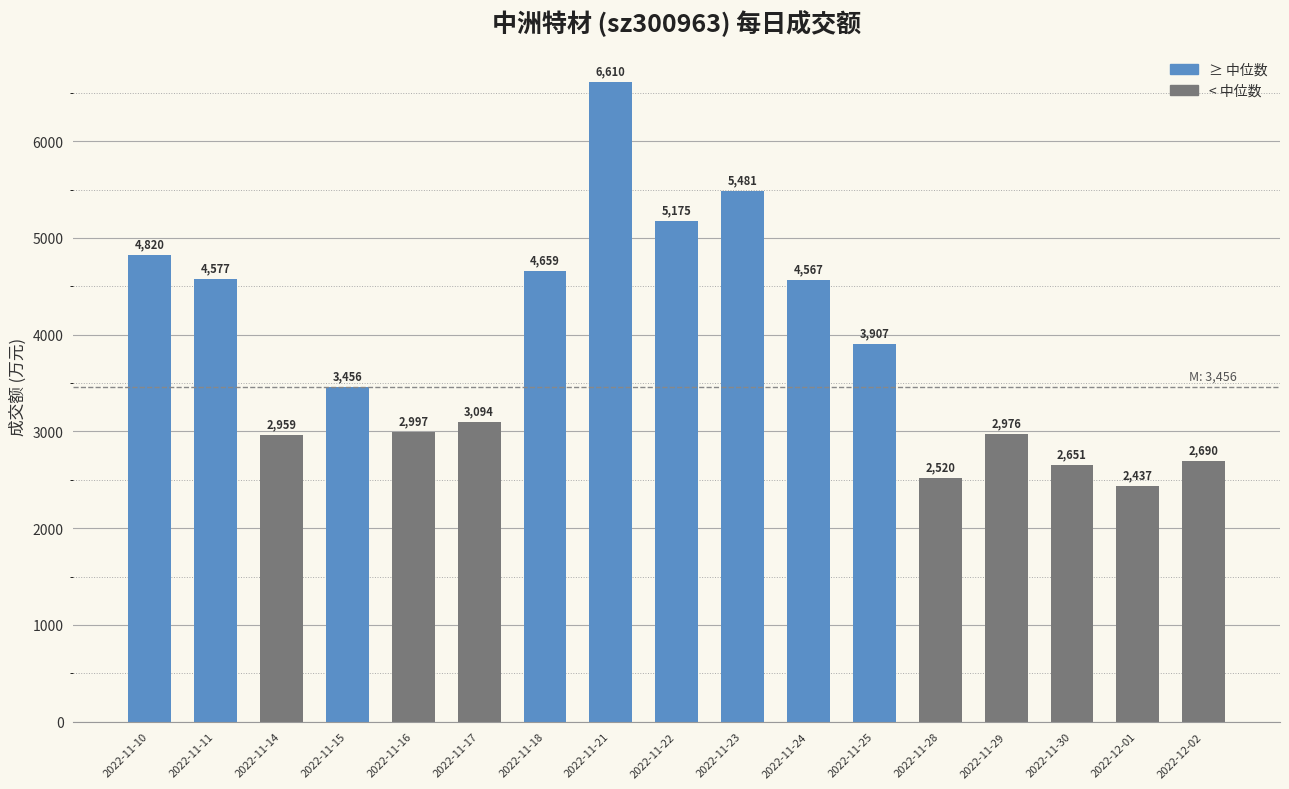

What is the difference between the values at 2022-11-11 and 2022-11-22?

598